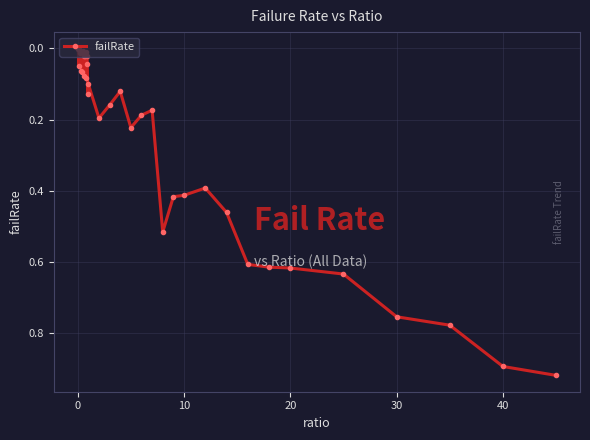

What is the sum of all values?

9.8